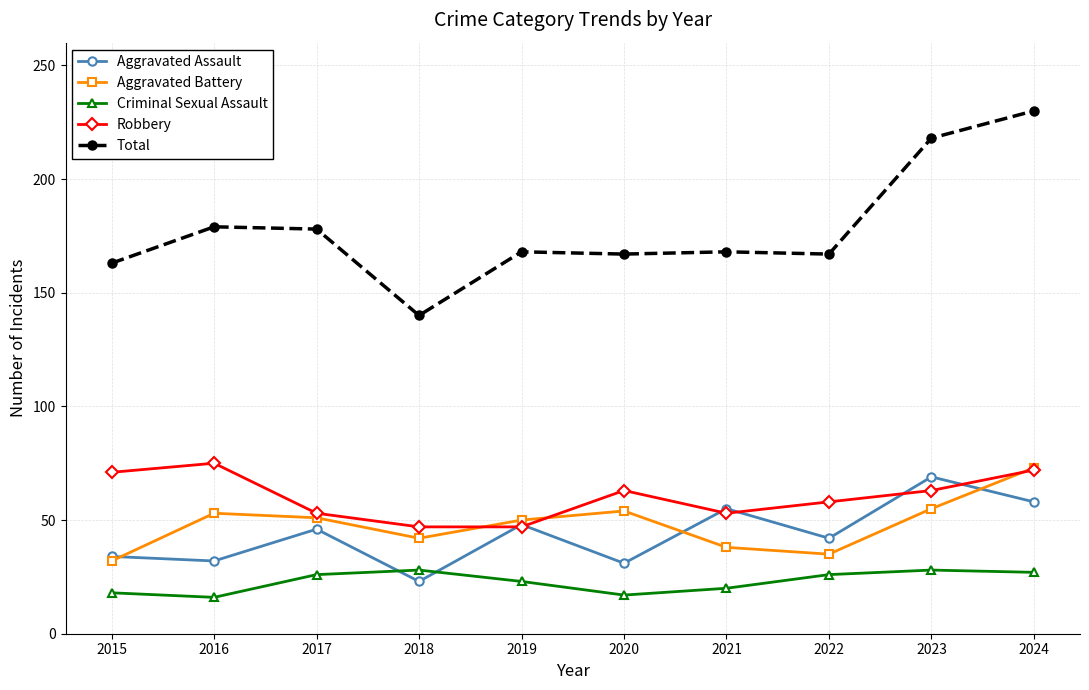

How many interior local peaks does the Aggravated Battery series have?

2